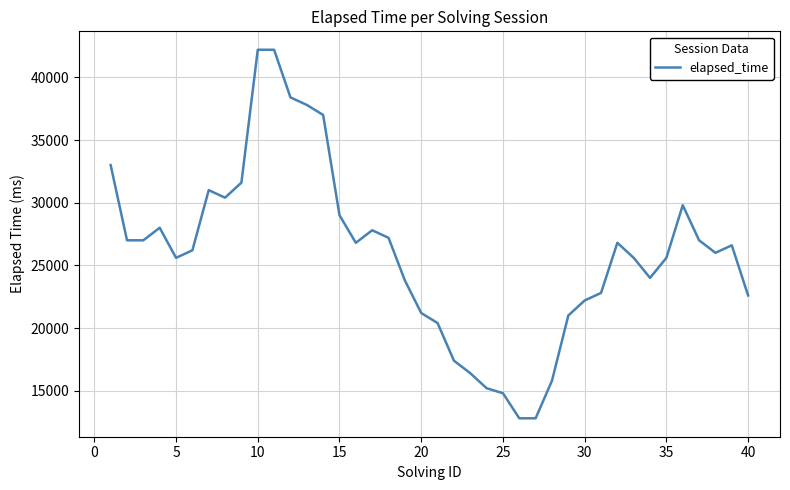

What is the maximum value shown in the chart?

42200